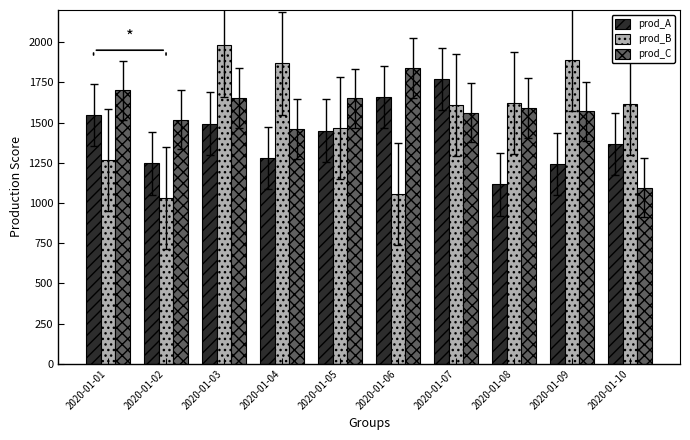

What is the difference between the second highest and minimum values in the prod_B series?

861